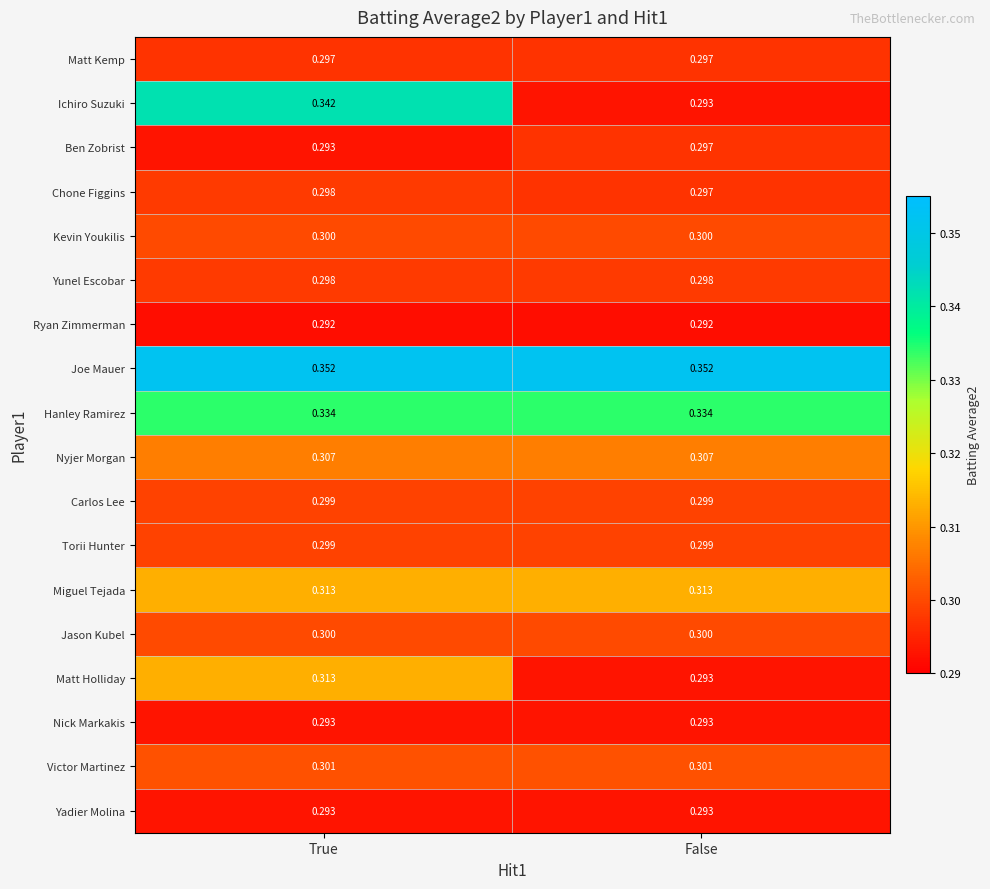

At which category is the sum across all series the highest?

True